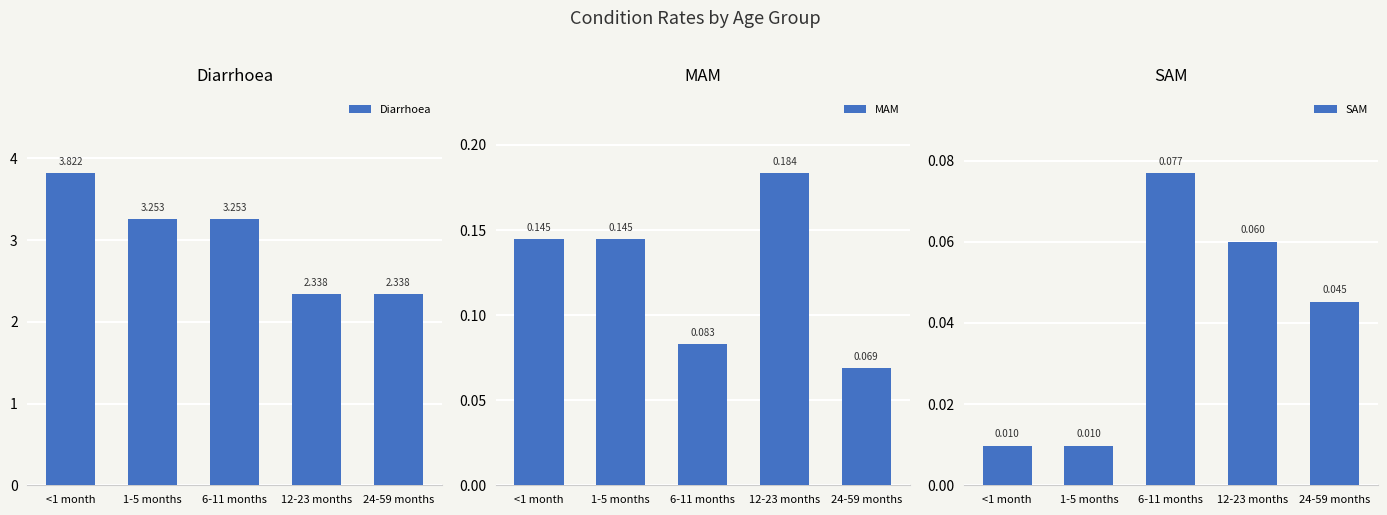

Which series has the largest total across all categories?

Diarrhoea